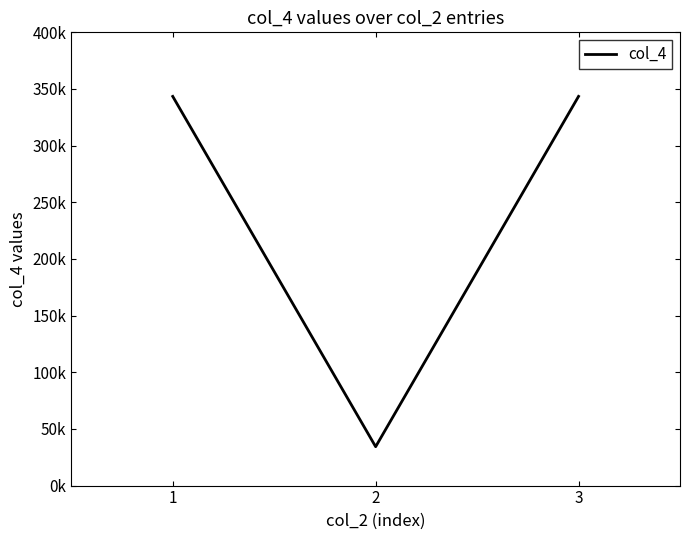

Reading left to right, transcribe all the data shown in this chart.

1=343456.5	2=34312.7	3=343486.1